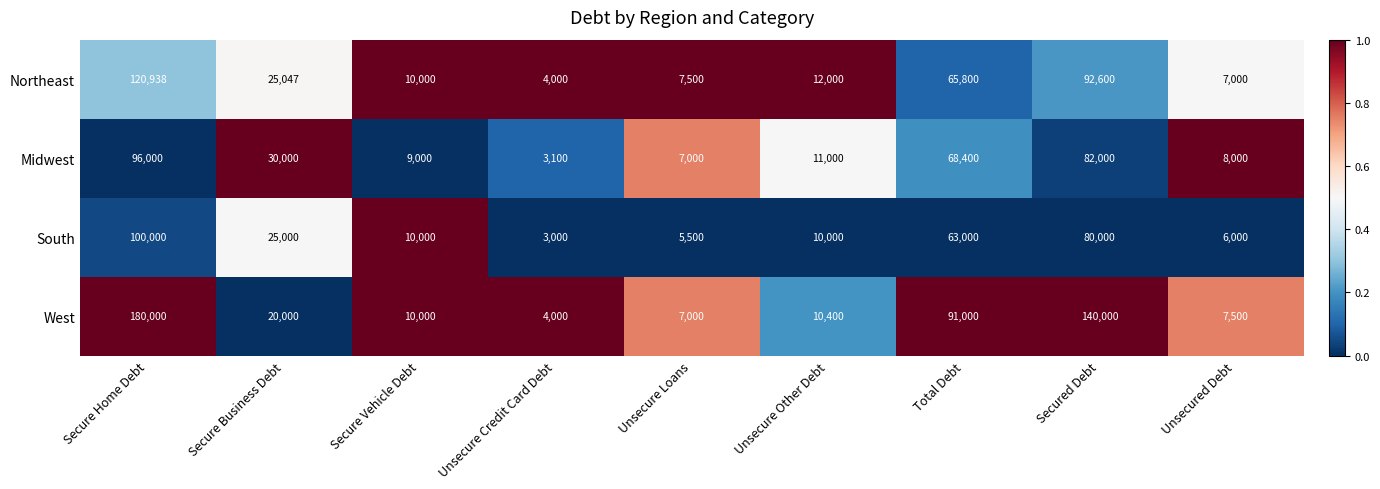

Is it true that South equals 25000 at Secure Business Debt?

True